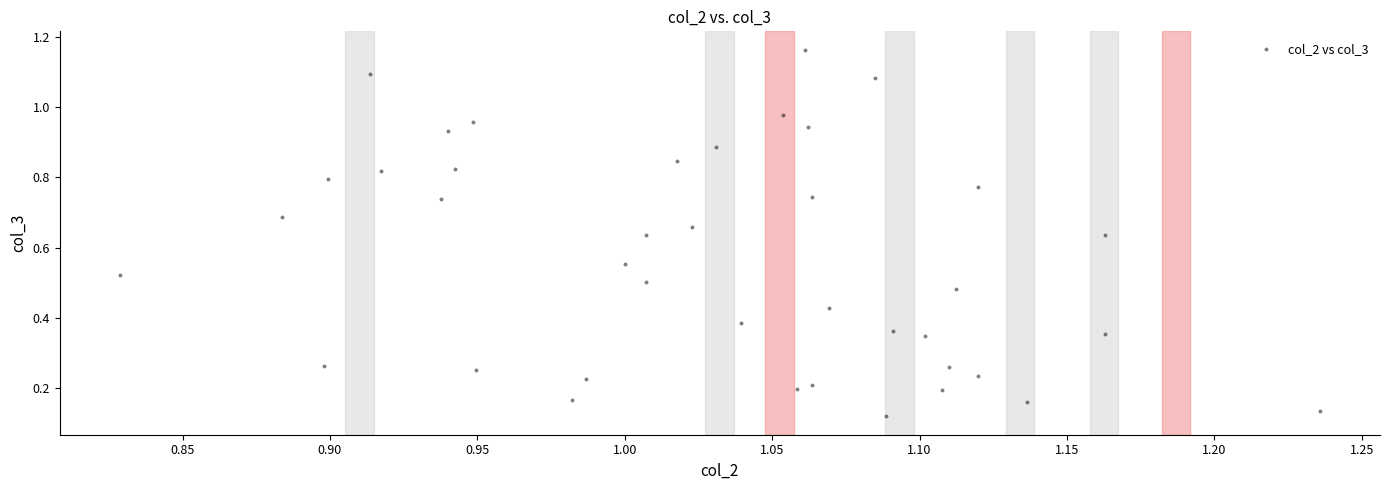

Count the number of points in this scatter plot.

40